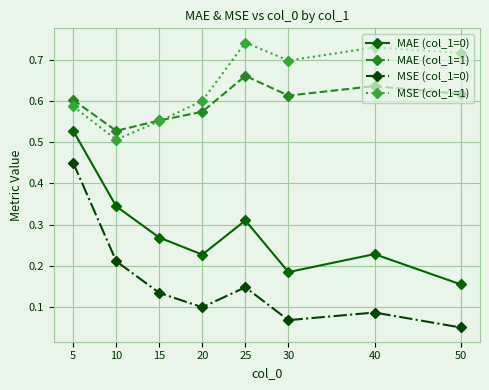

At which label does MAE (col_1=0) reach its peak?

5